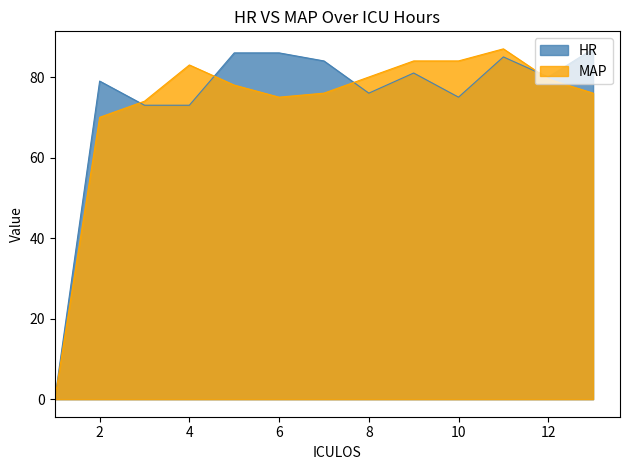

In HR, how many points are lower than both neighbors (excluding endpoints)?

3